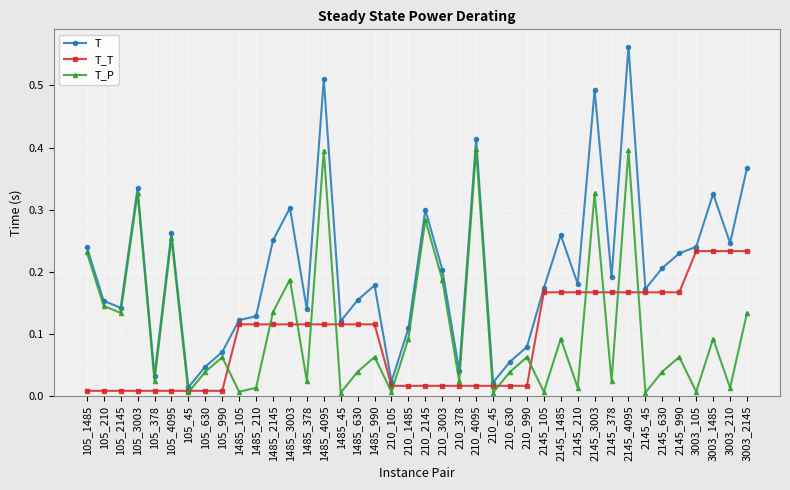

Which series has the widest spread of values?

T